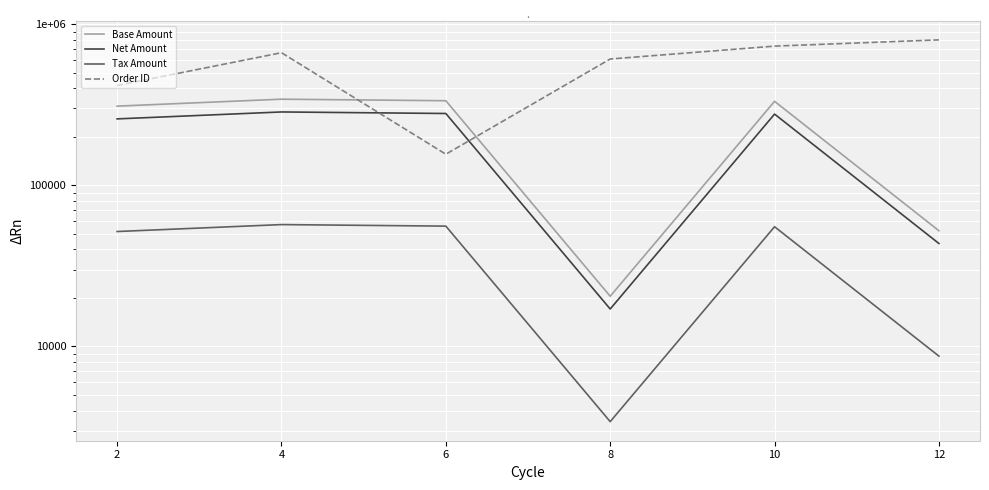

Between 2 and 12, which is larger?

2